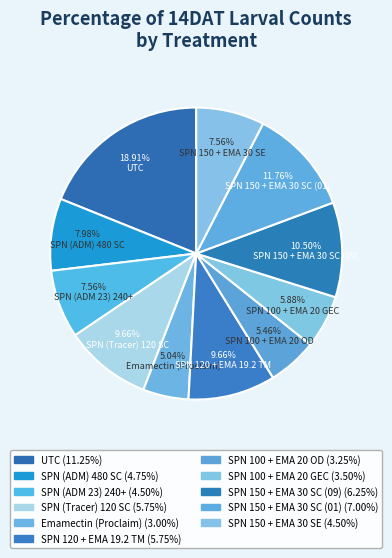

Is there a majority slice in this chart?

No